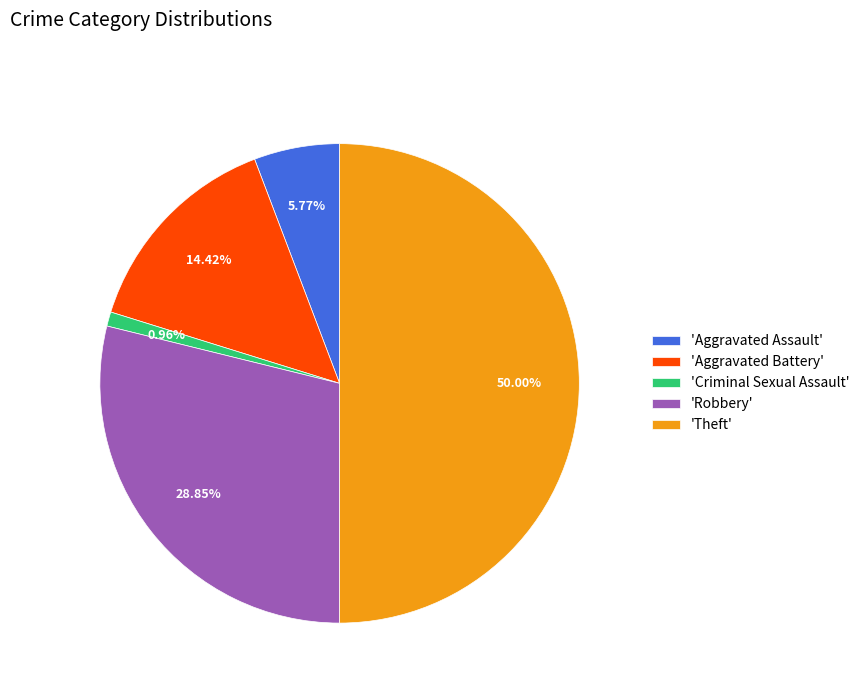

Which category has the biggest portion of the pie?

'Theft'